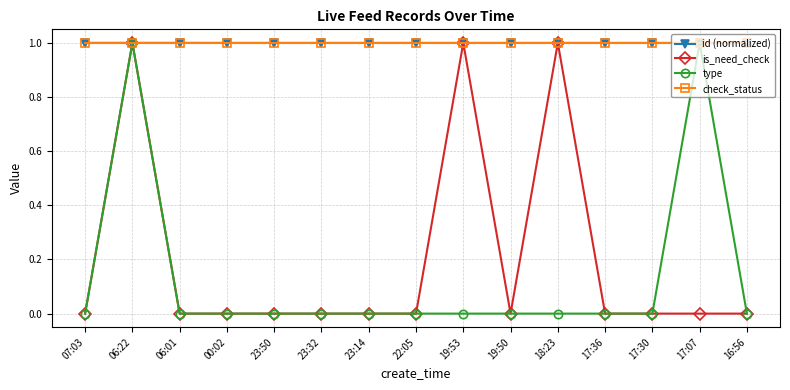

What is the label of the 15th point from the right?

07:03